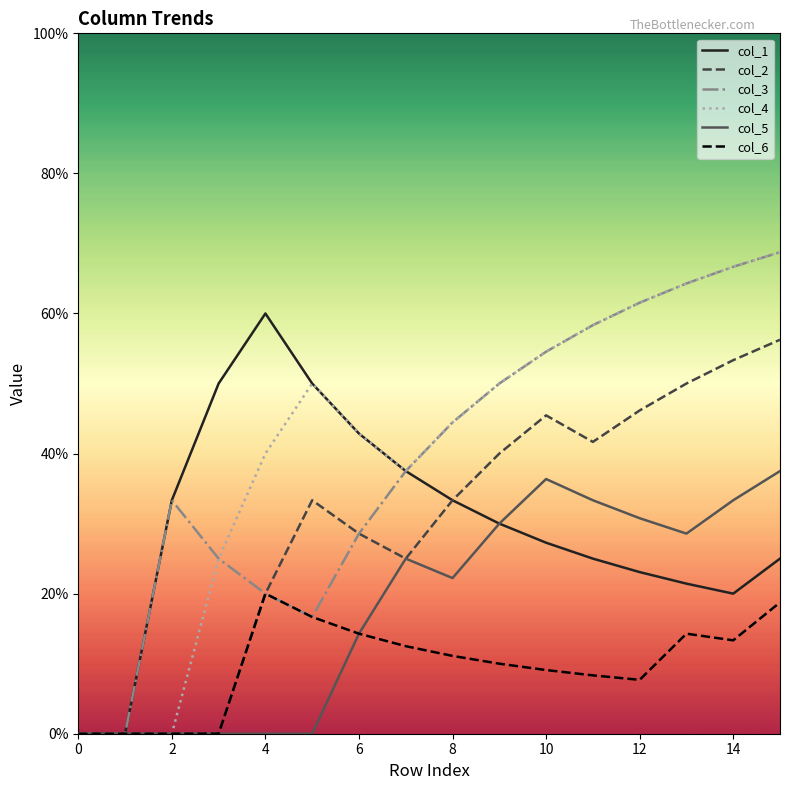

How many distinct data groups are displayed?

6